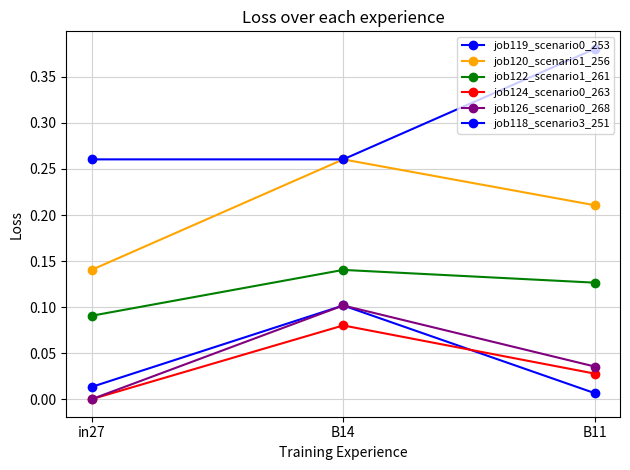

Which series has the widest spread of values?

job120_scenario1_256